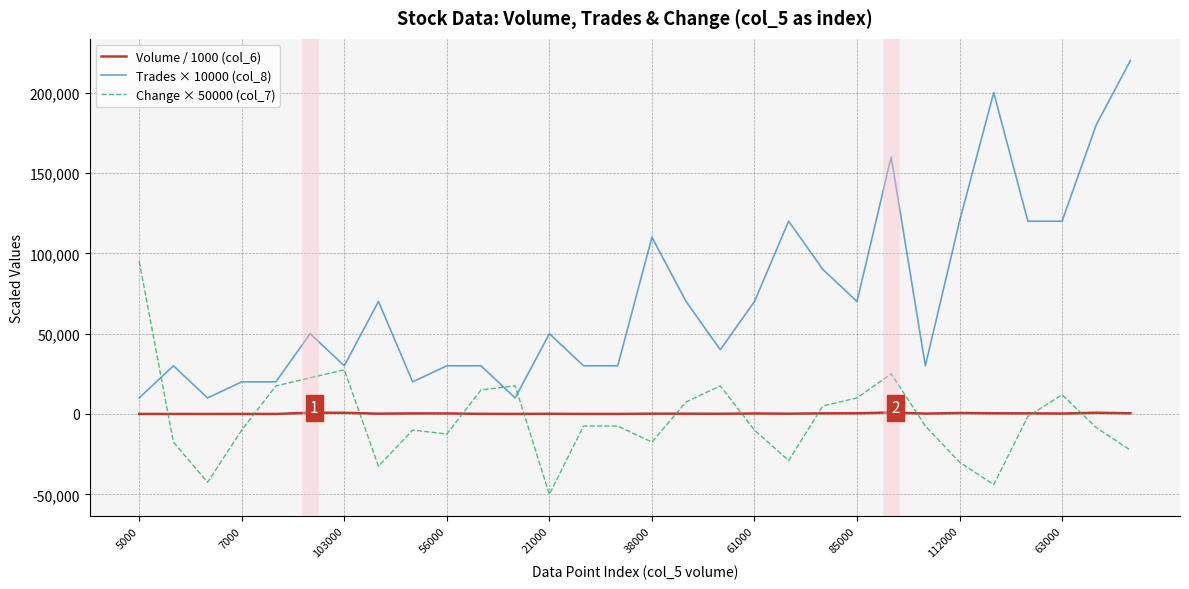

What is the highest value of the Trades × 10000 (col_8) series?

220000.0